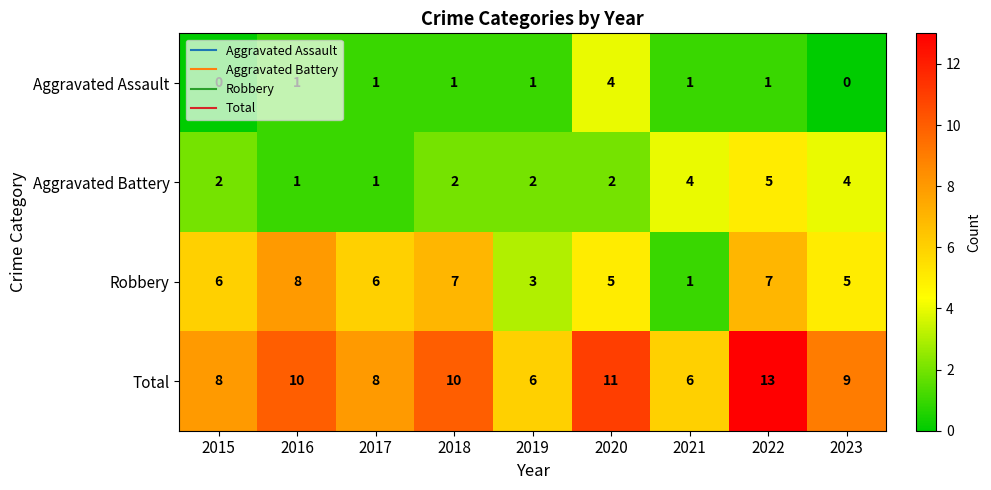

Is it true that Total equals 8 at 2017?

True